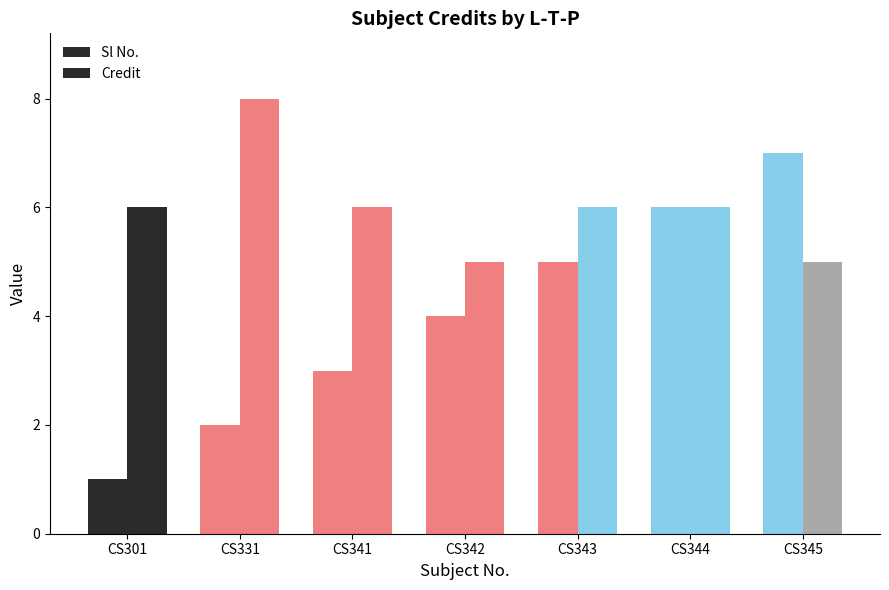

How many Credit values are between 5 and 6?

6